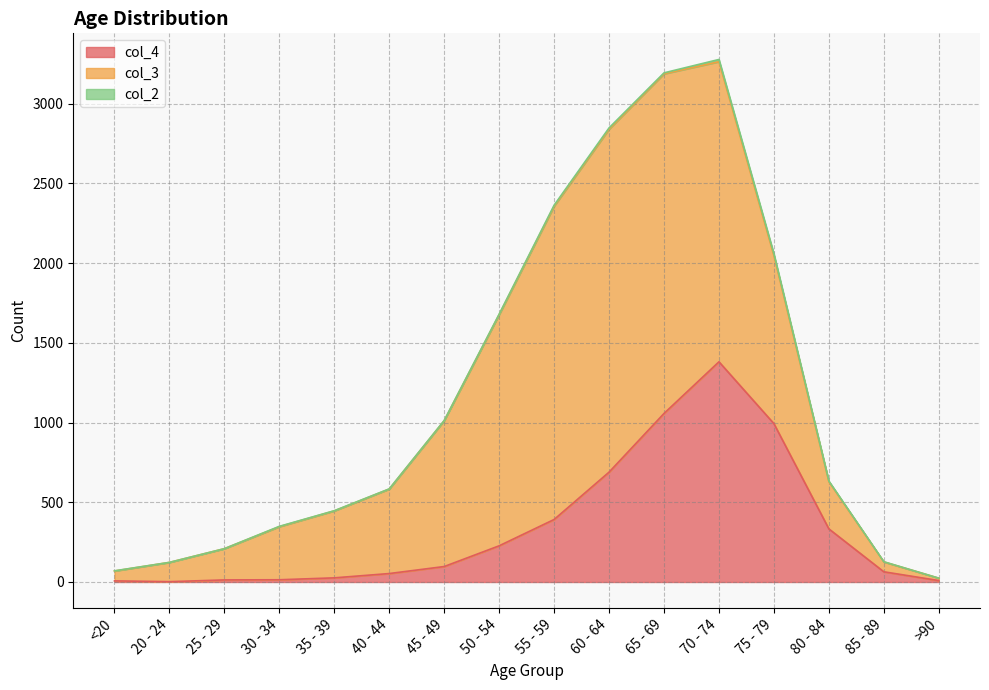

At which category does col_2 reach its first local peak?

30 - 34